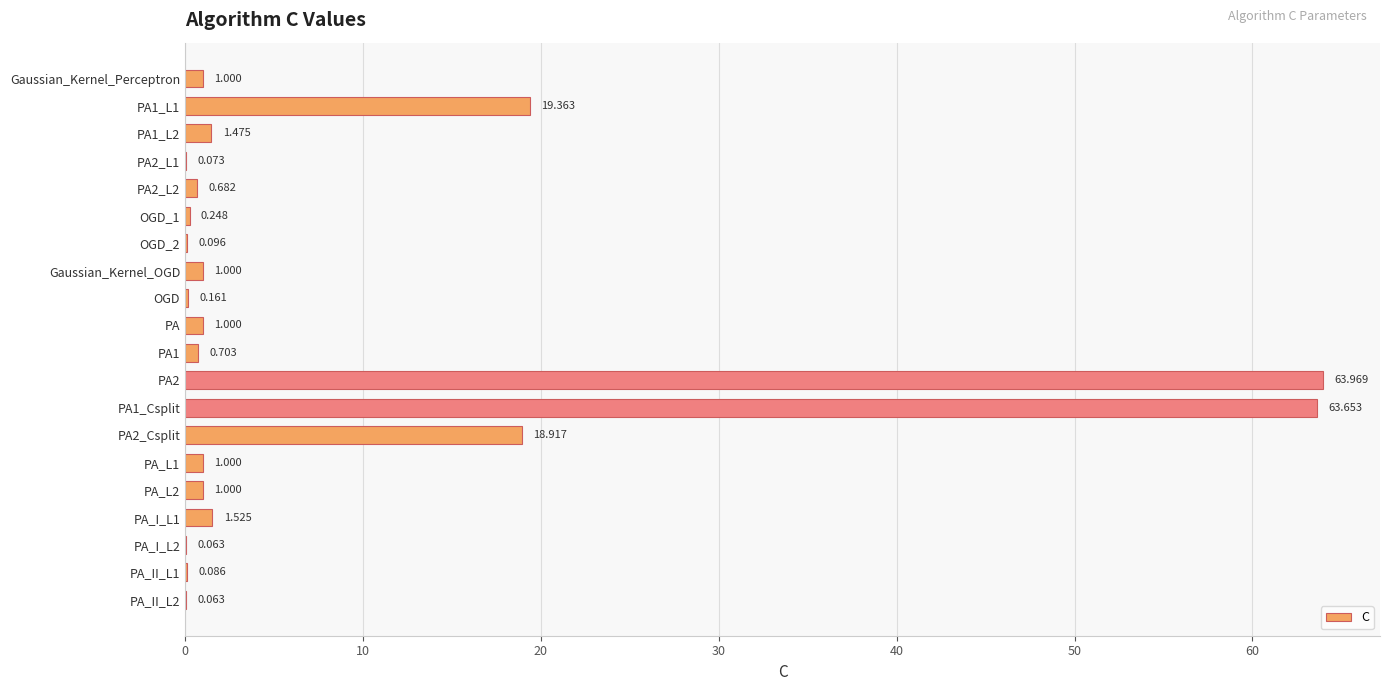

Between PA_I_L2 and PA, which is larger?

PA